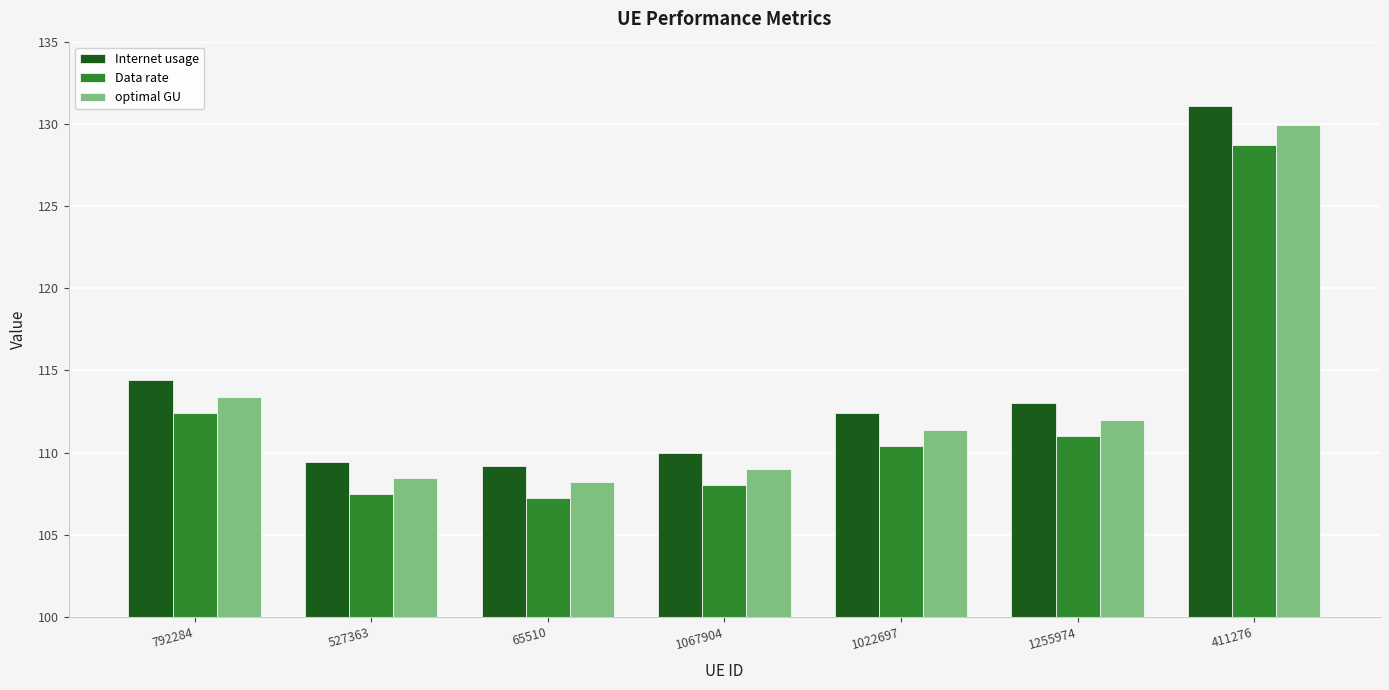

What is the label of the 7th bar from the left?

411276